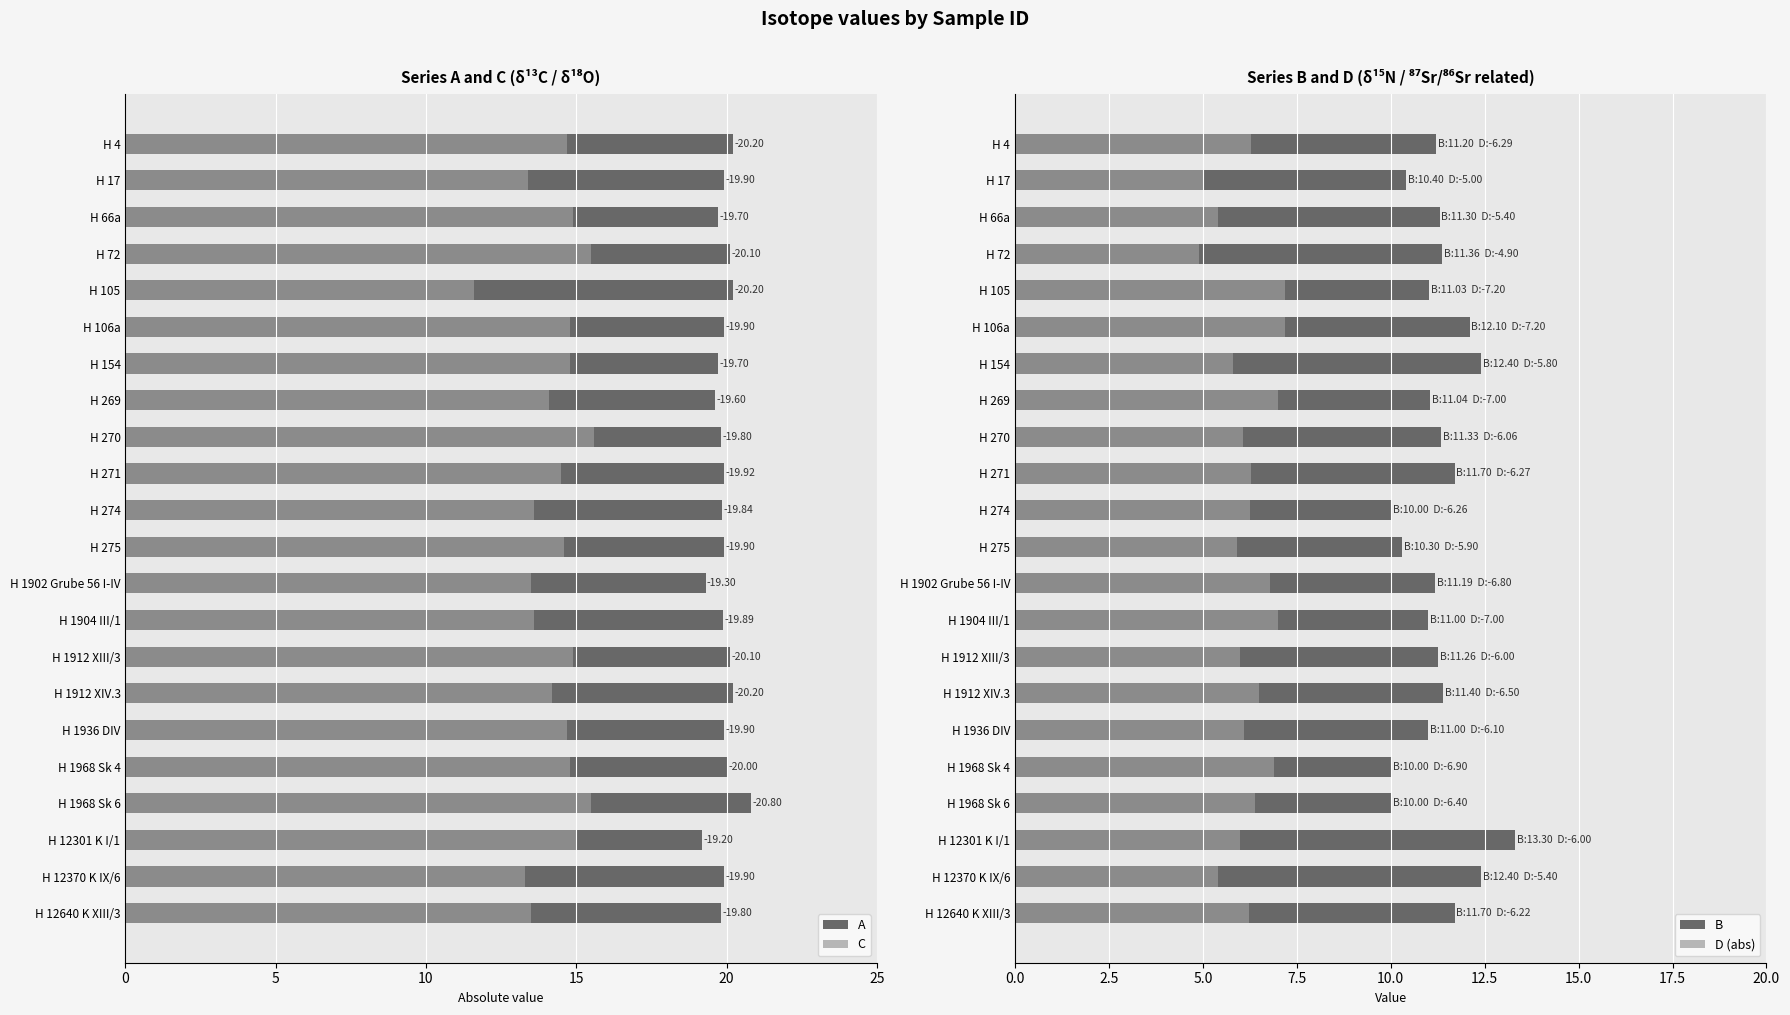

Rank the series by their average value, from lowest to highest.

D (abs), B, C, A